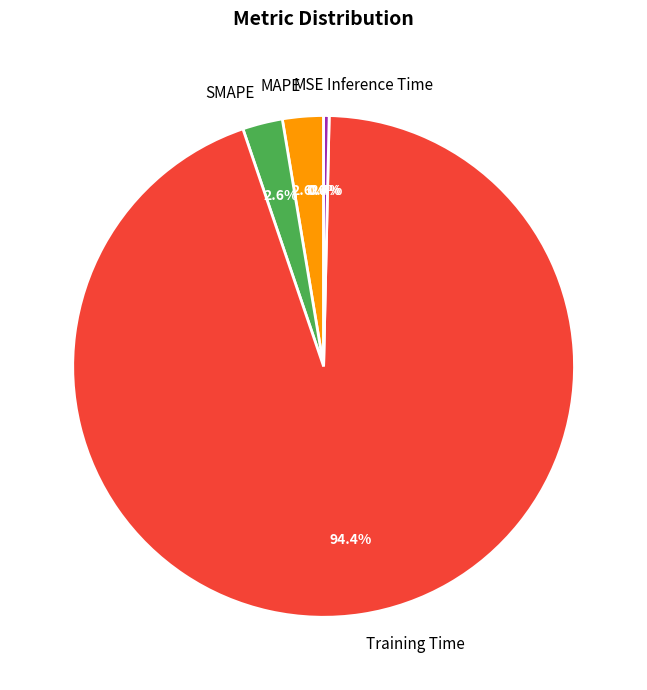

Does Training Time account for over 50% of the chart?

Yes